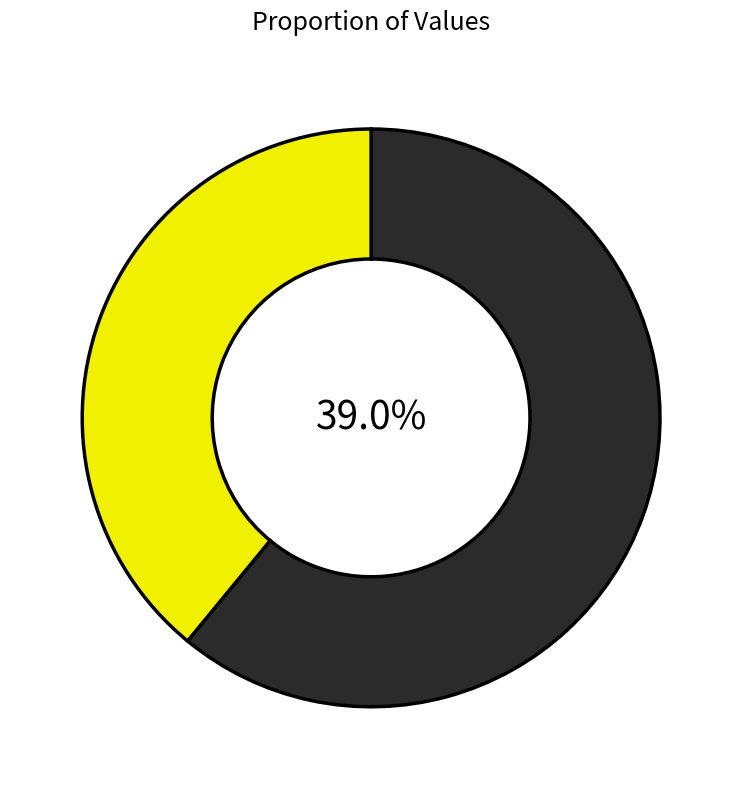

Which has a higher value, 看雪·松亚竹珊珊 or 雪·松亚竹珊珊?

雪·松亚竹珊珊